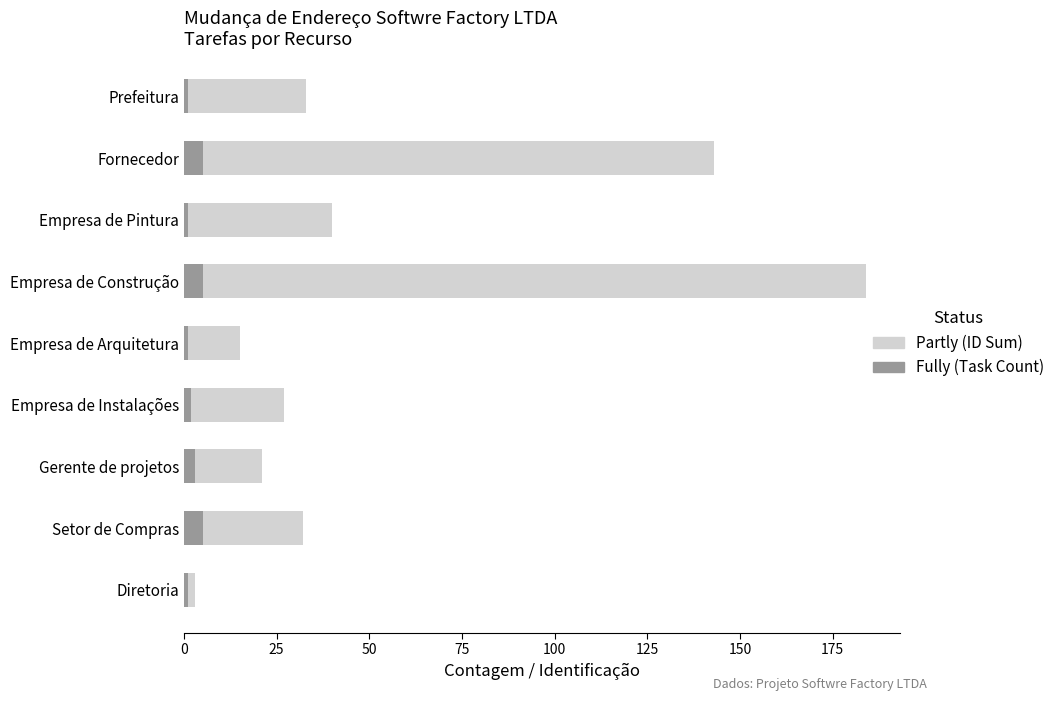

What value does the Fully (Task Count) series have at Empresa de Pintura?

1